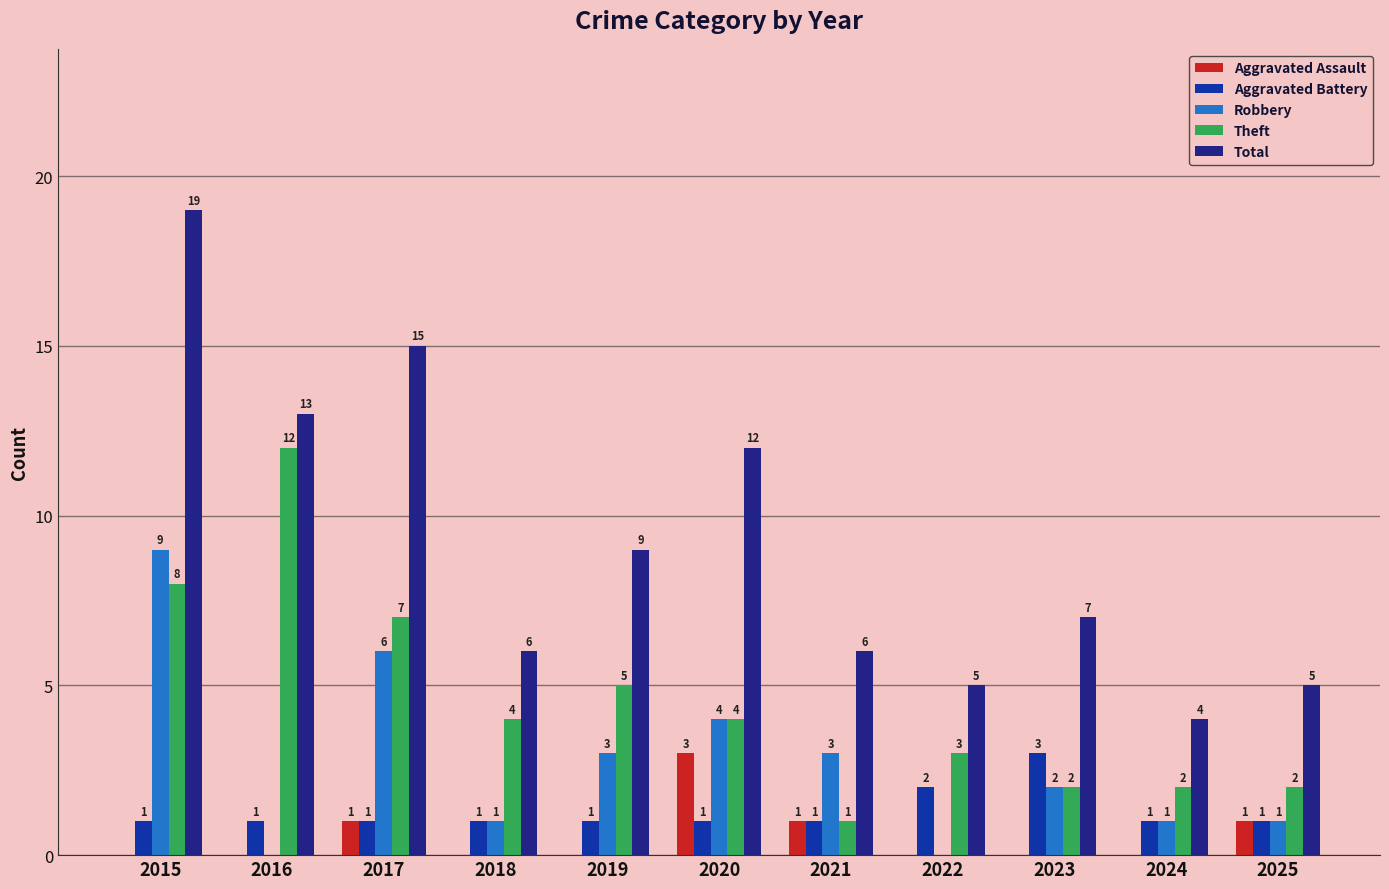

Which series changed the most between 2019 and 2024?

Total